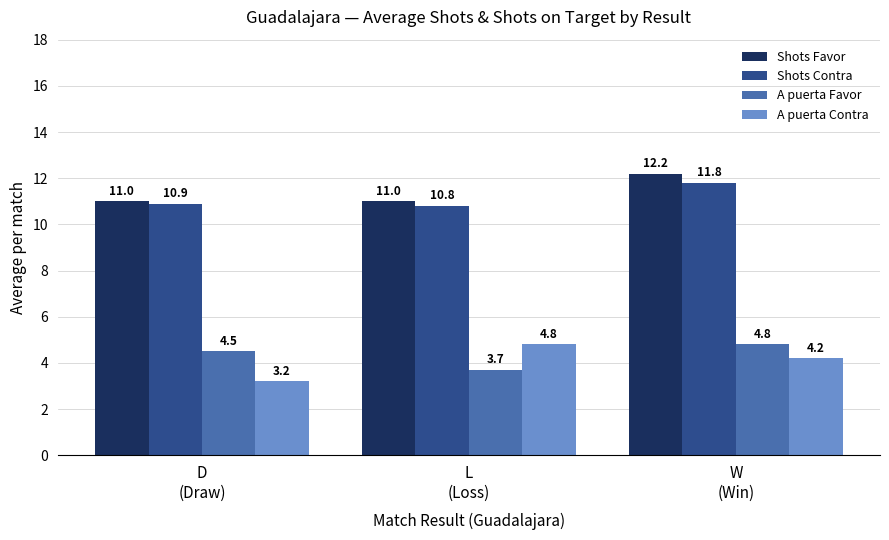

Which category has the highest value across all series?

W
(Win)